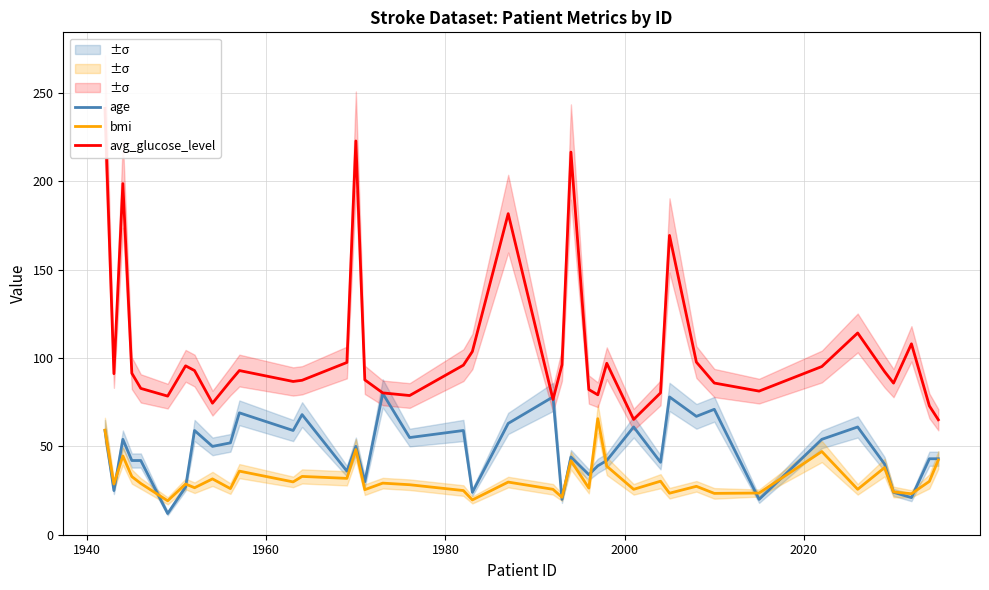

What is the minimum value for age?

12.0